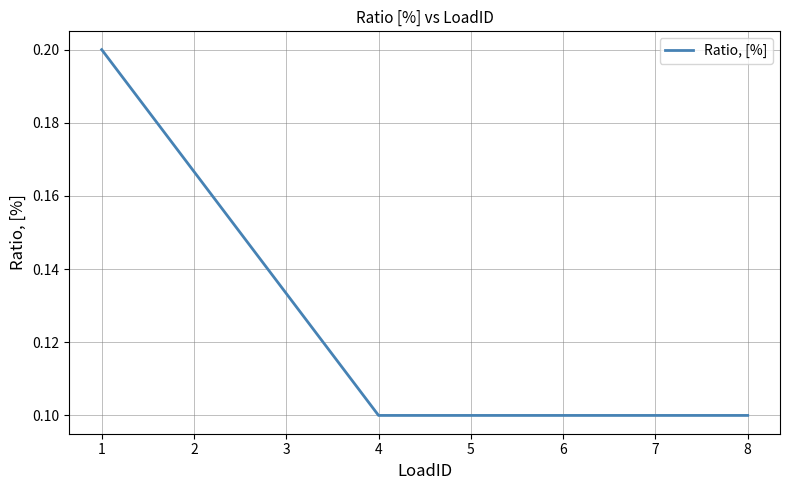

What is the sum of all values?

1.0